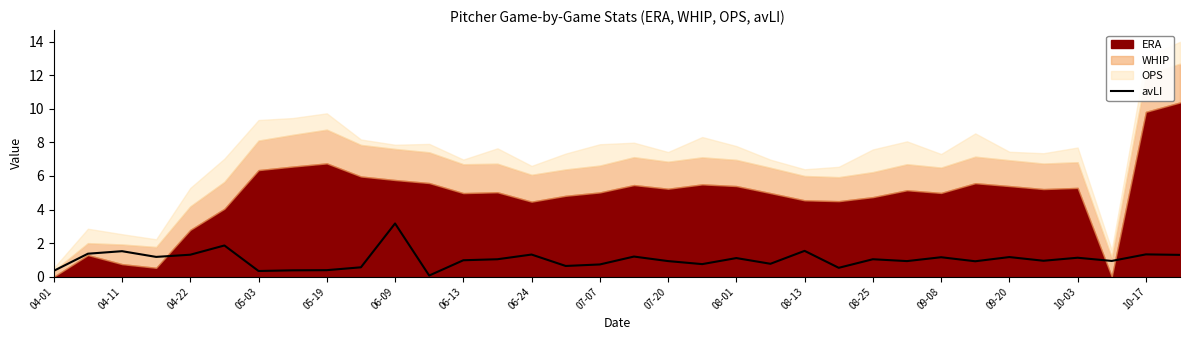

What is the smallest value displayed?

0.1